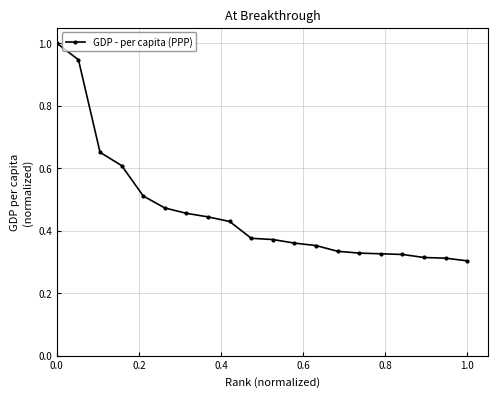

What is the maximum value shown in the chart?

1.0